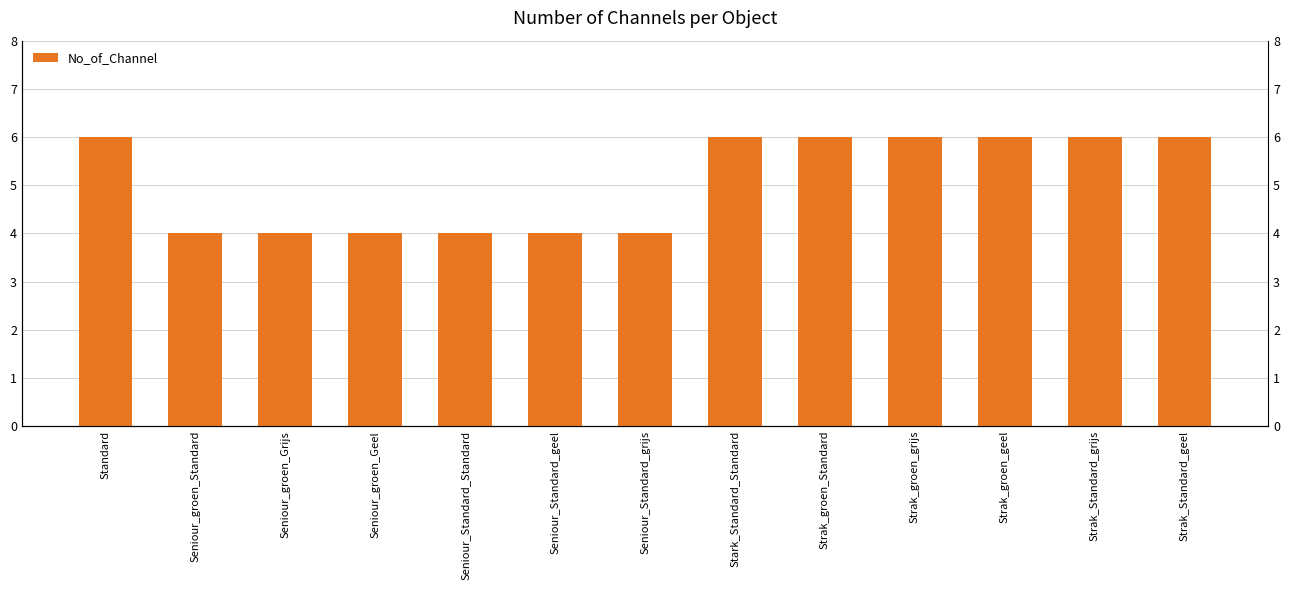

How many bars are there in total?

13